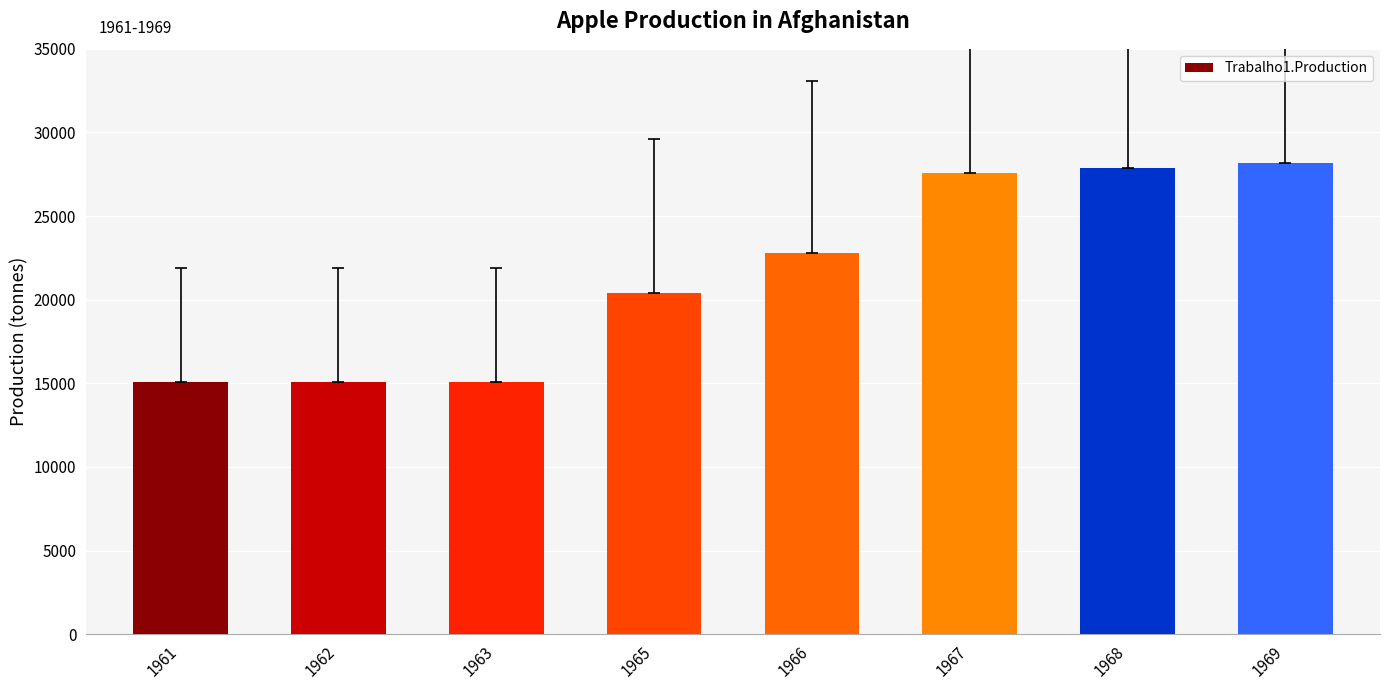

What is the smallest value displayed?

15100